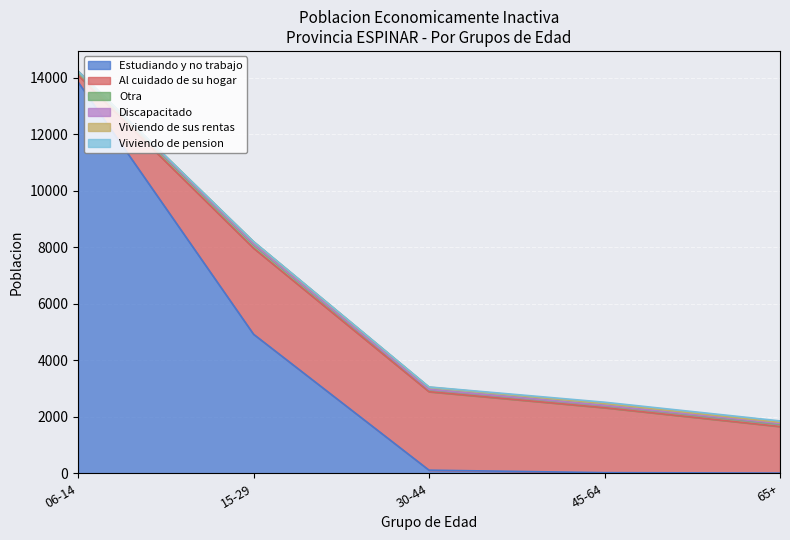

Reading right to left, list all the values displayed in this chart.

Estudiando y no trabajo: 6	22	110	4925	13859
Al cuidado de su hogar: 1650	2300	2779	3047	237
Otra: 87	78	73	130	144
Discapacitado: 18	6	8	15	6
Viviendo de sus rentas: 41	65	80	86	0
Viviendo de pension: 53	46	8	6	0